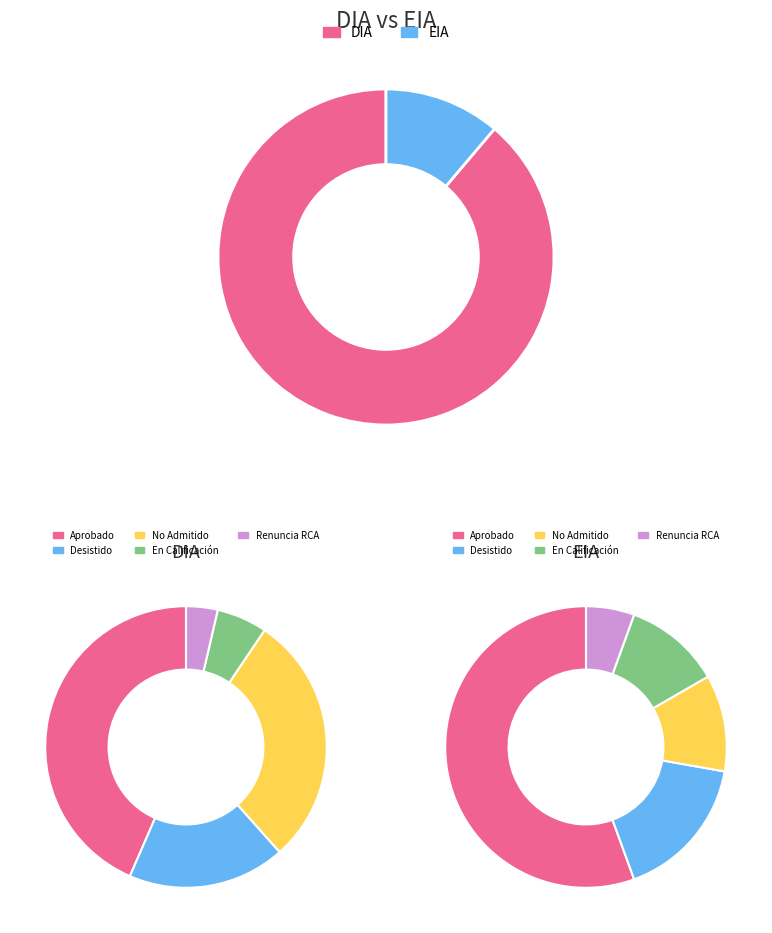

What is the change in value from DIA to EIA?

-125